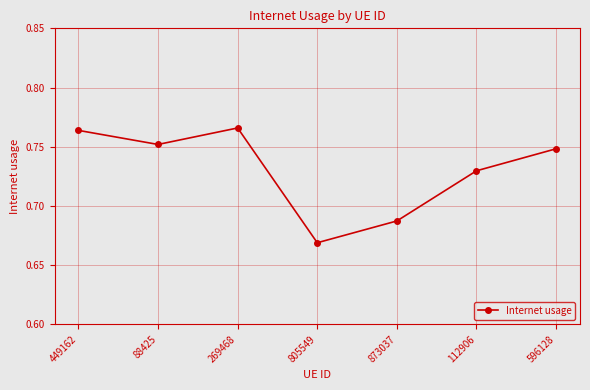

The value at 873037 is 0.3. True or false?

False